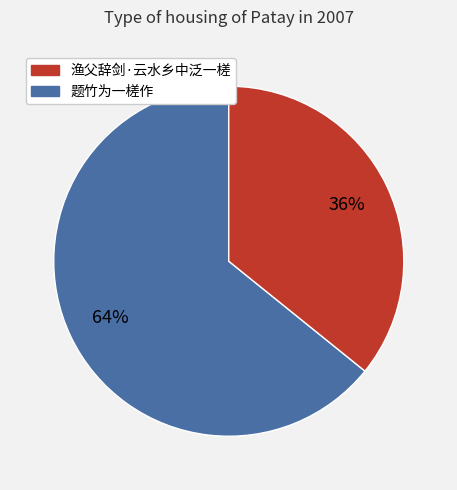

Does any single category account for the majority?

Yes